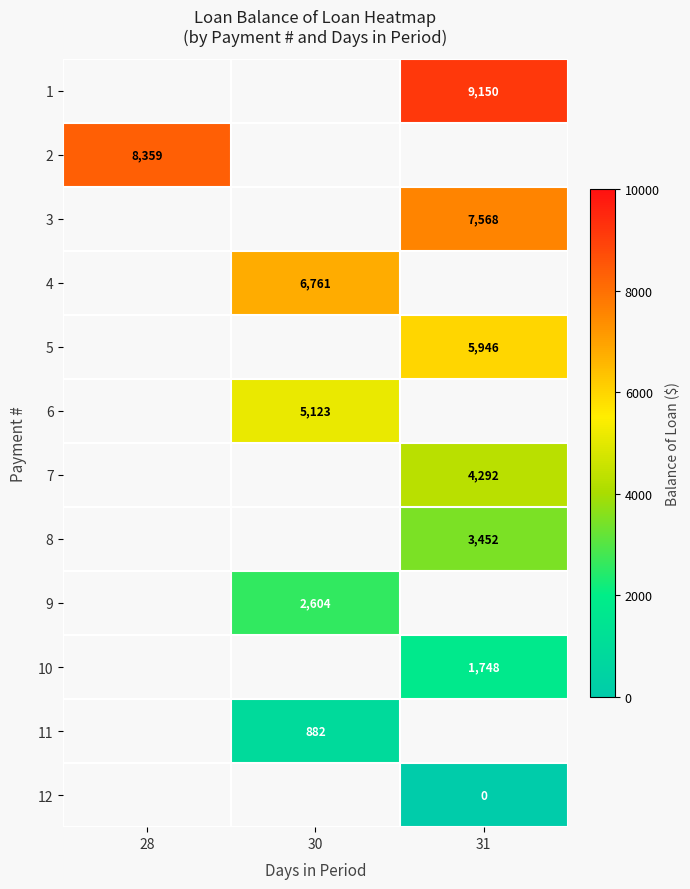

What is the greatest value displayed?

9150.0